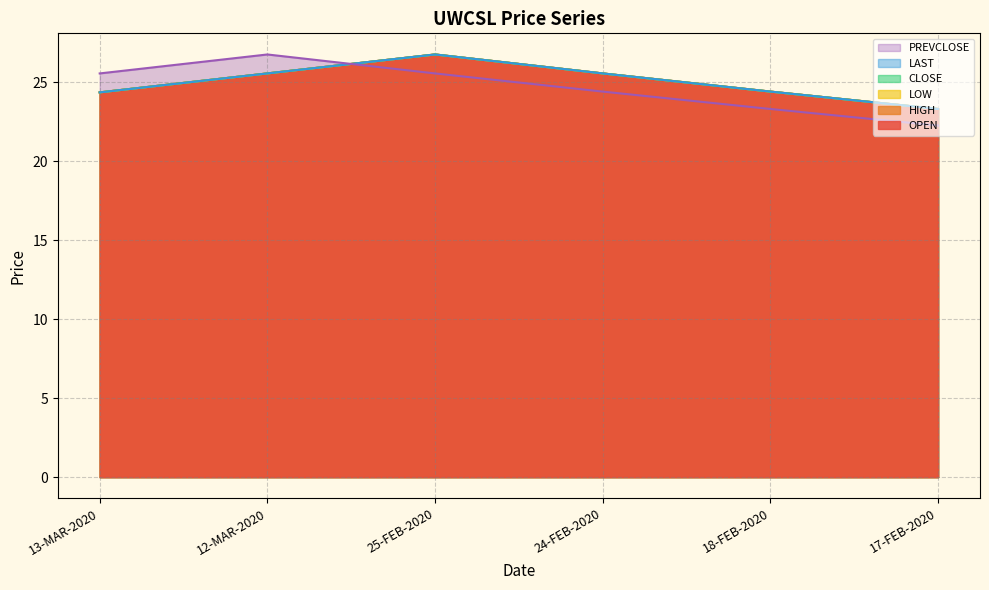

Where does the OPEN series first go above 25?

12-MAR-2020